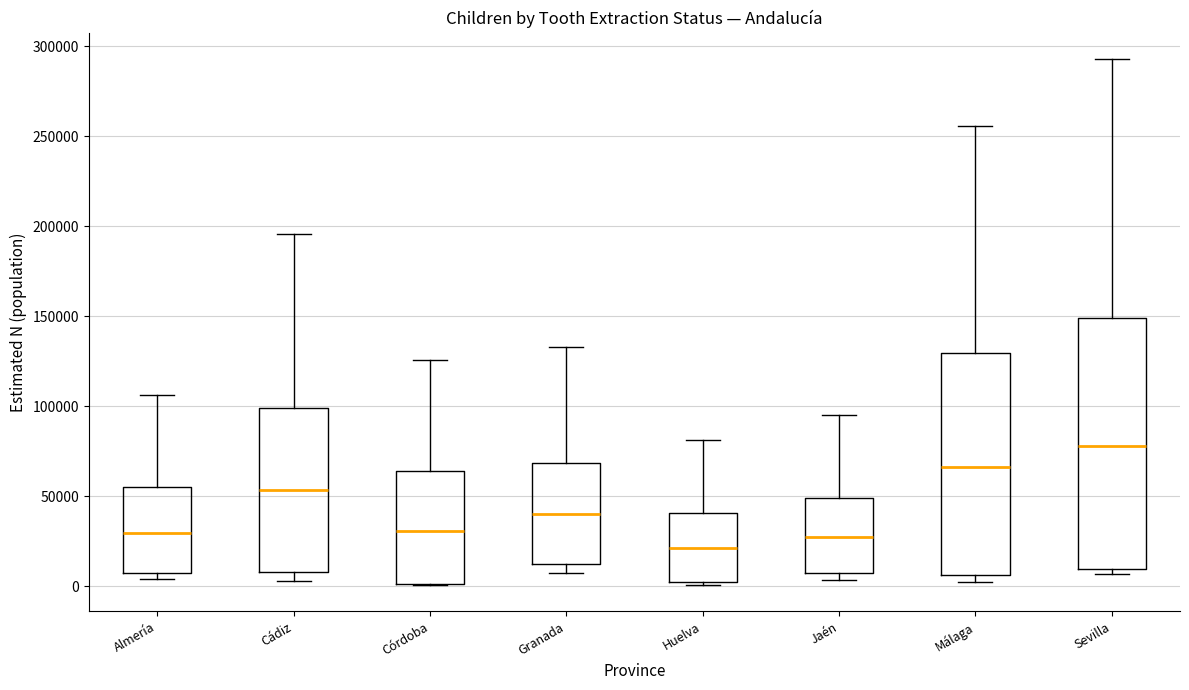

Which box is the tallest, from its lower edge to its upper edge?

Sevilla